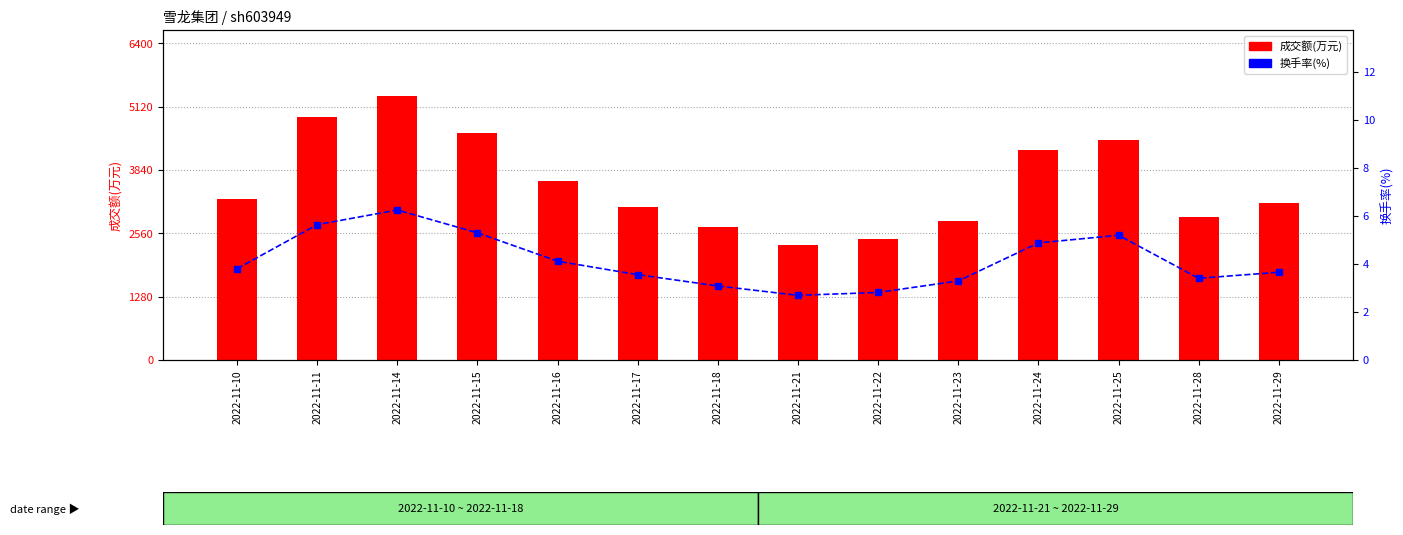

At which label does 换手率(%) reach its peak?

2022-11-14